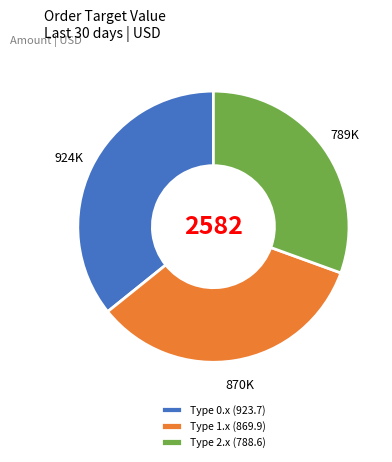

Rank the categories by value from highest to lowest.

Type 0.x (923.7), Type 1.x (869.9), Type 2.x (788.6)